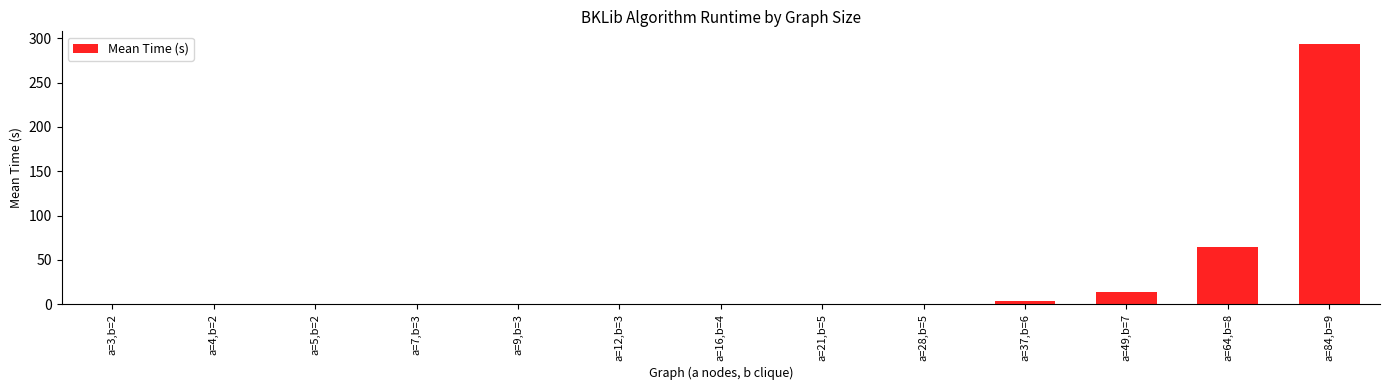

True or false: the data shows 0.2 at a=21,b=5.

True